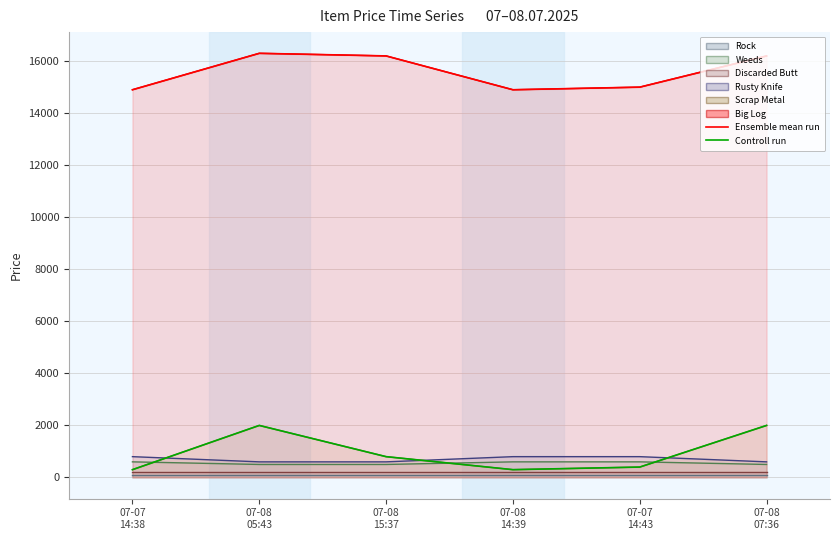

The Ensemble mean run series shows 16200 at 07-08
15:37. True or false?

True